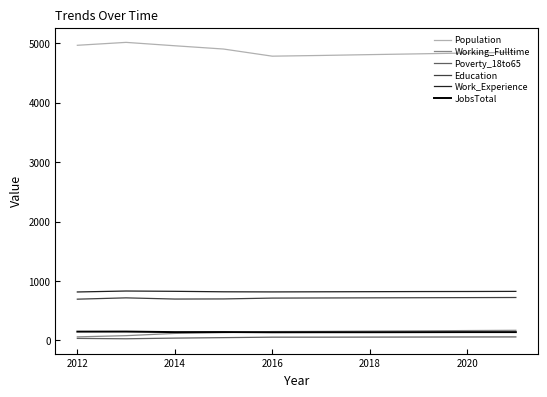

Which series has the largest total across all categories?

Population